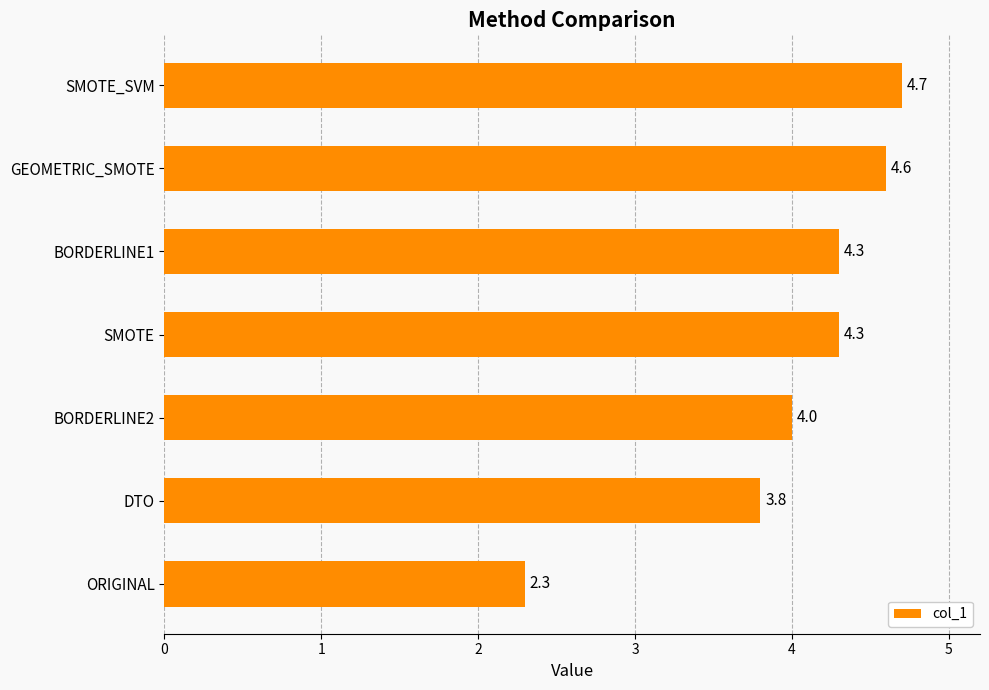

What is the difference between the maximum and minimum values?

2.4